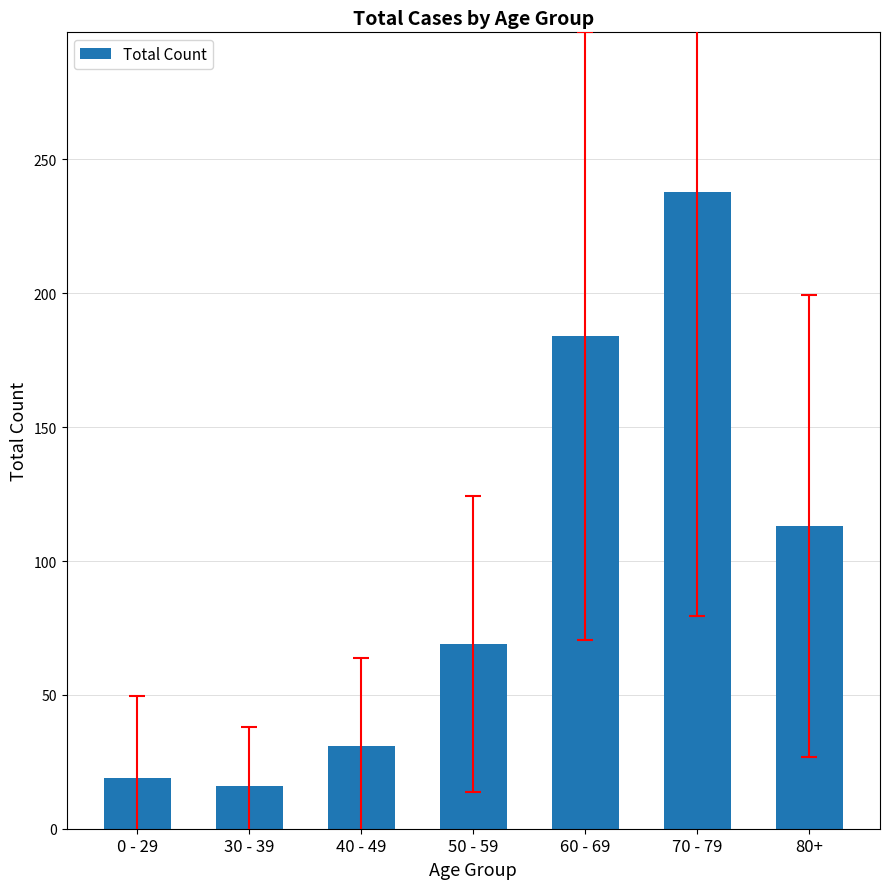

The value at 50 - 59 is 69. True or false?

True